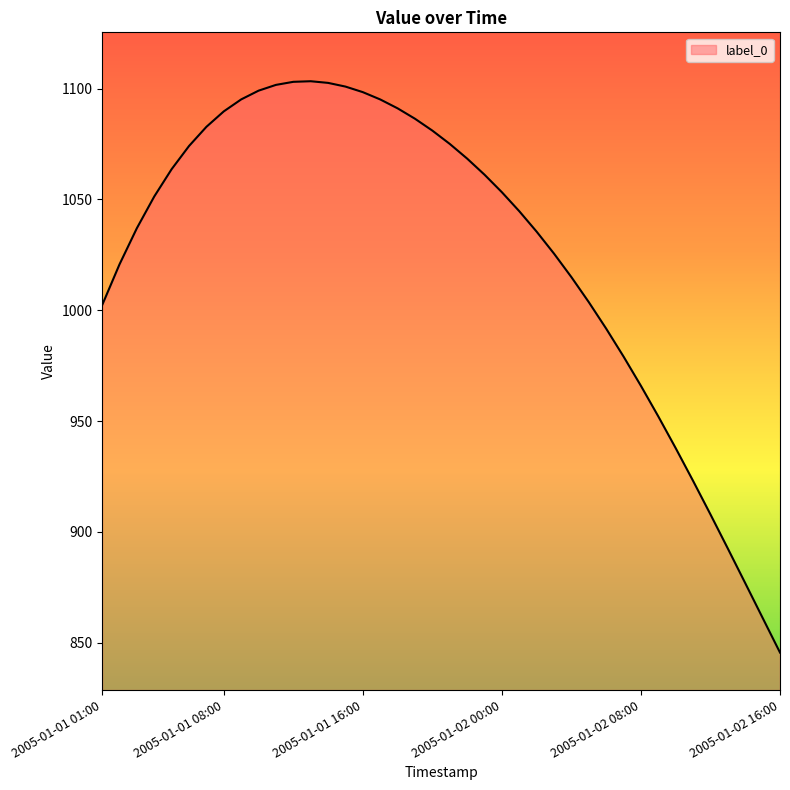

What is the minimum value shown in the chart?

845.5